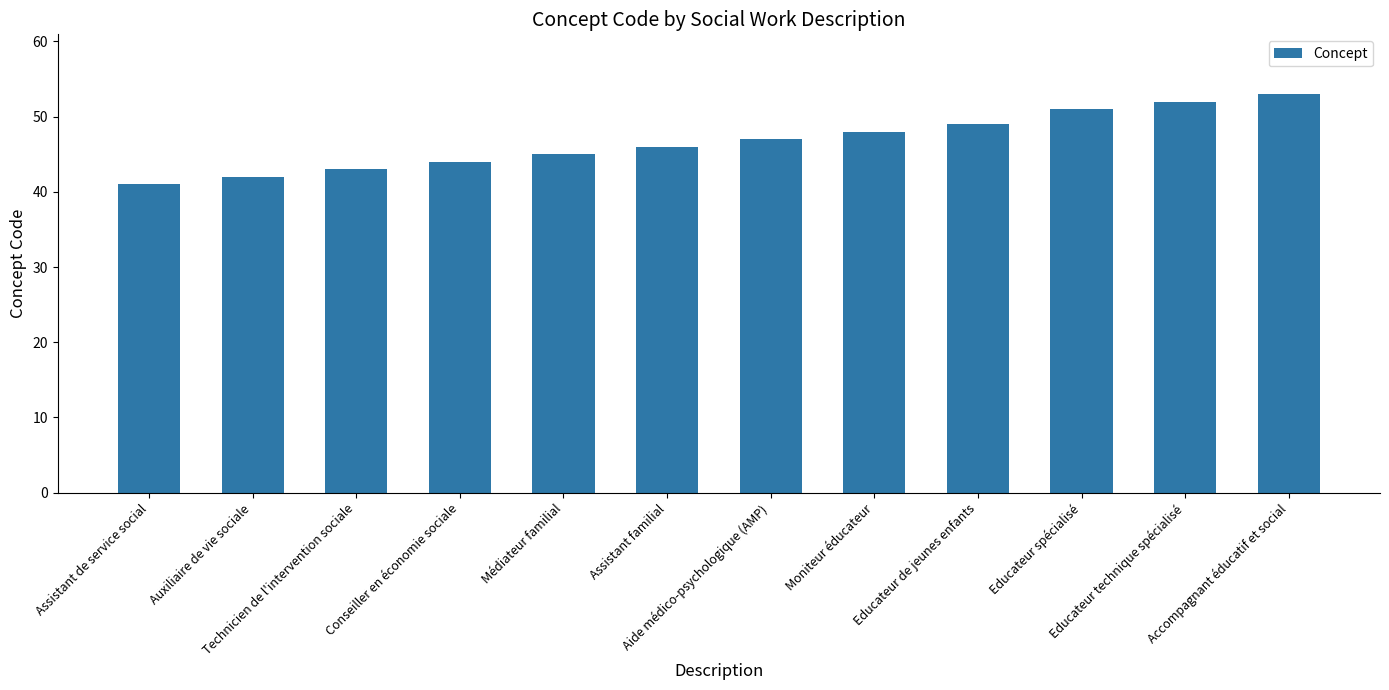

What is the label of the 6th bar from the left?

Assistant familial